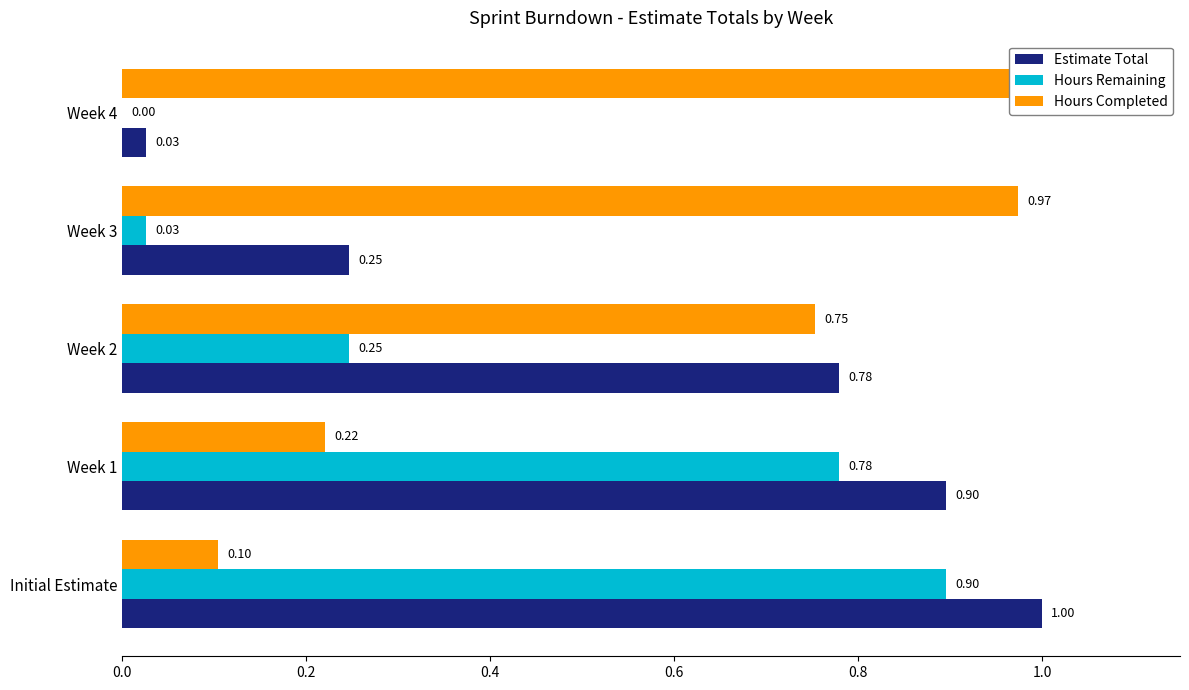

What is the value of the Hours Remaining bar at the 1st from the left?

0.9